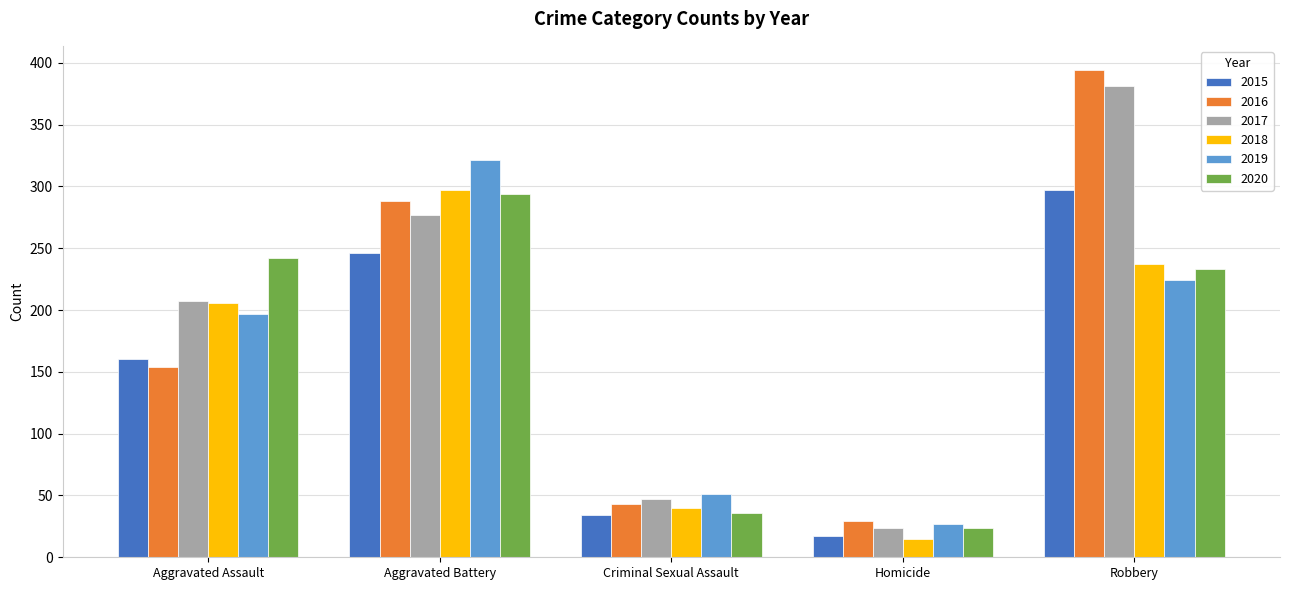

True or false: 2016 has a value of 10 at Homicide.

False